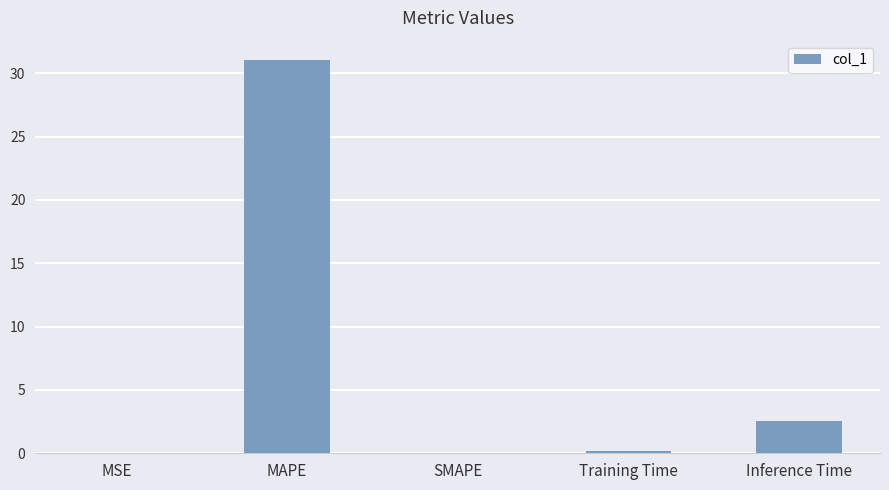

Are the bars grouped side by side (vs. stacked)?

No